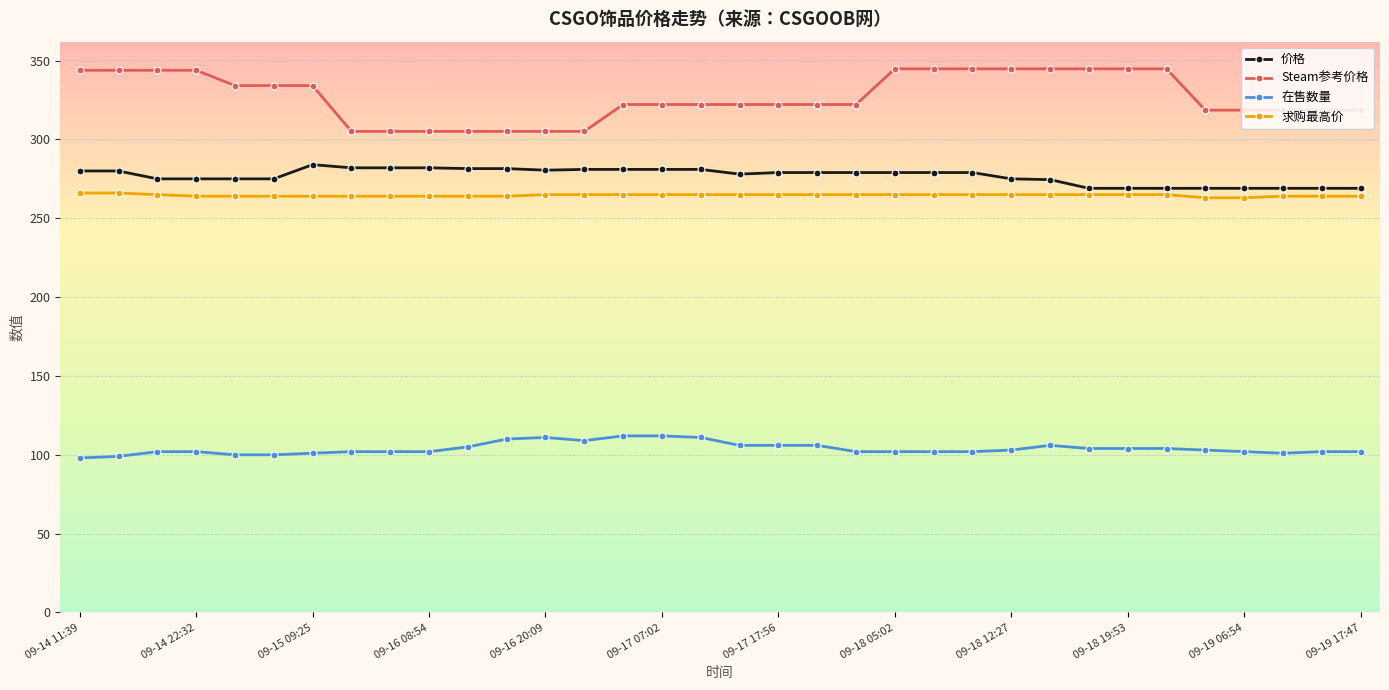

Which series has the widest spread of values?

Steam参考价格